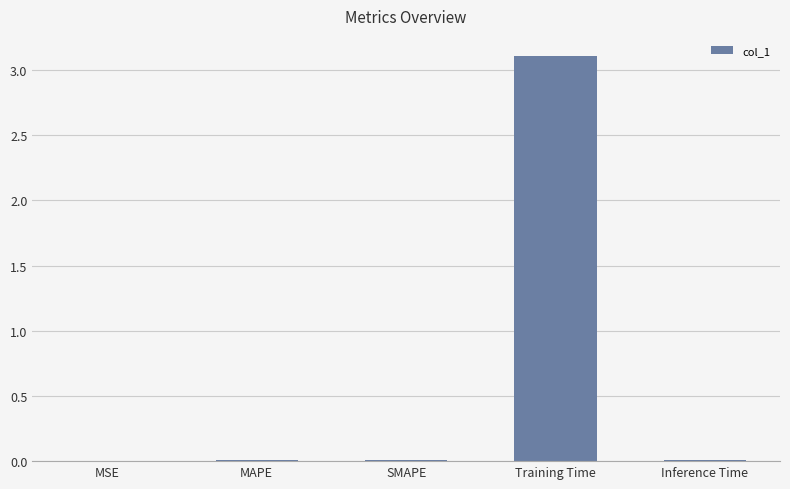

What is the average value?

0.6